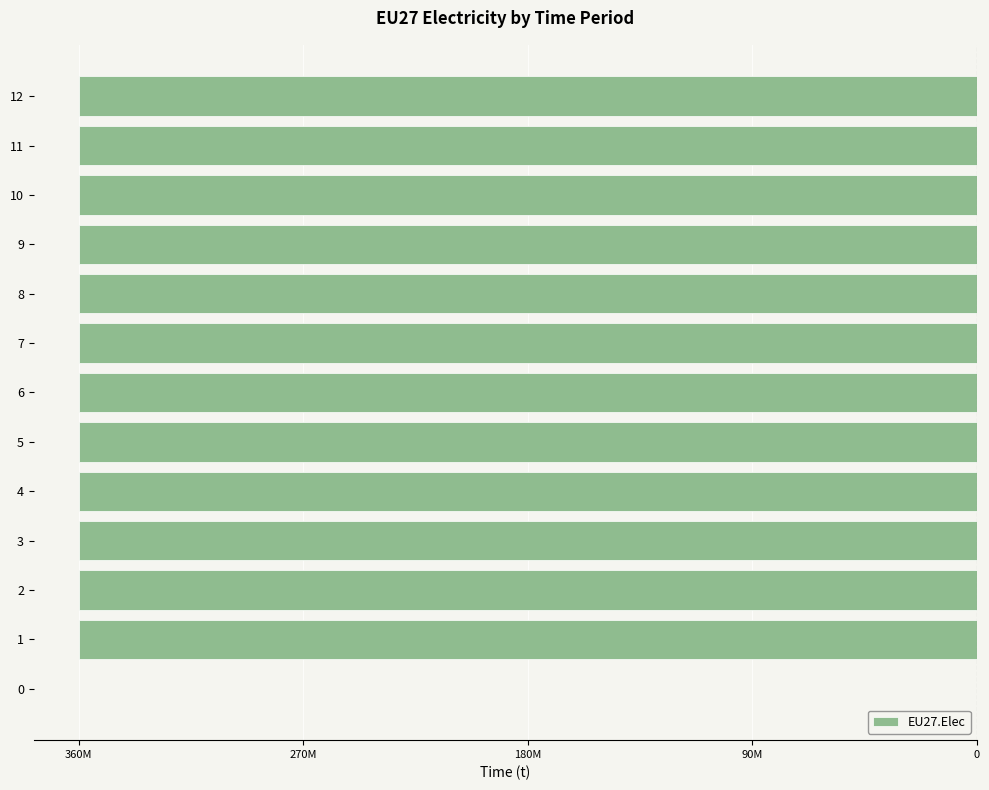

Are the bars grouped side by side (vs. stacked)?

No